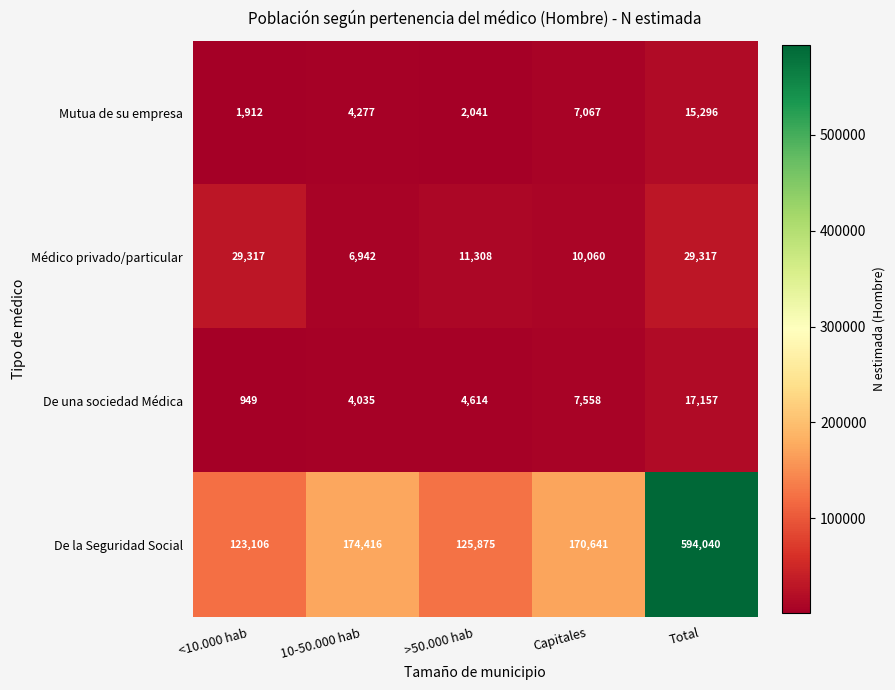

What is the total value across all series at 10-50.000 hab?

189670